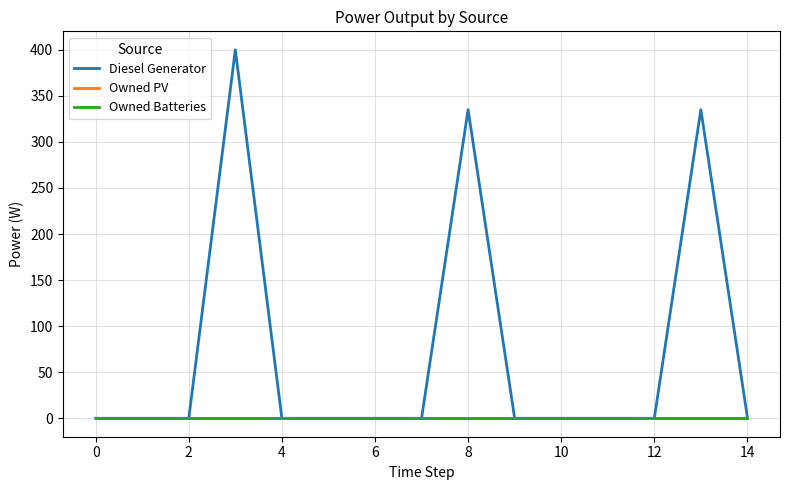

Does the chart have visible grid lines?

Yes